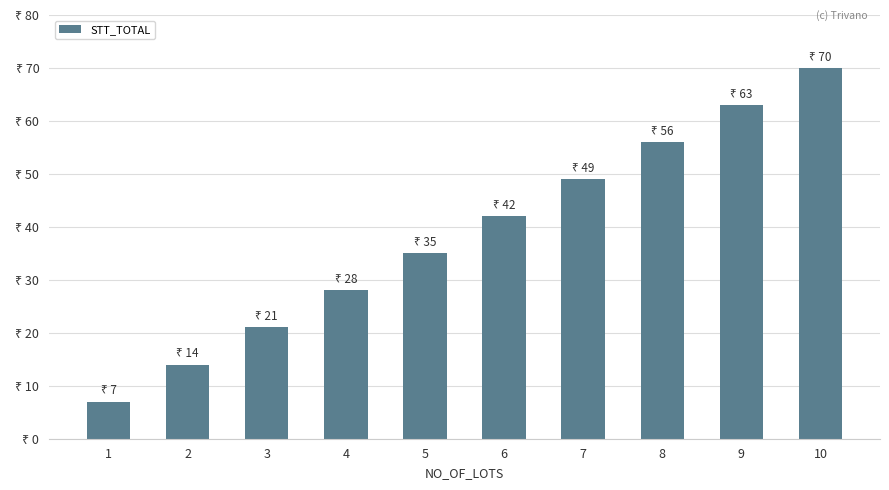

What is the difference between the second highest and minimum values?

56